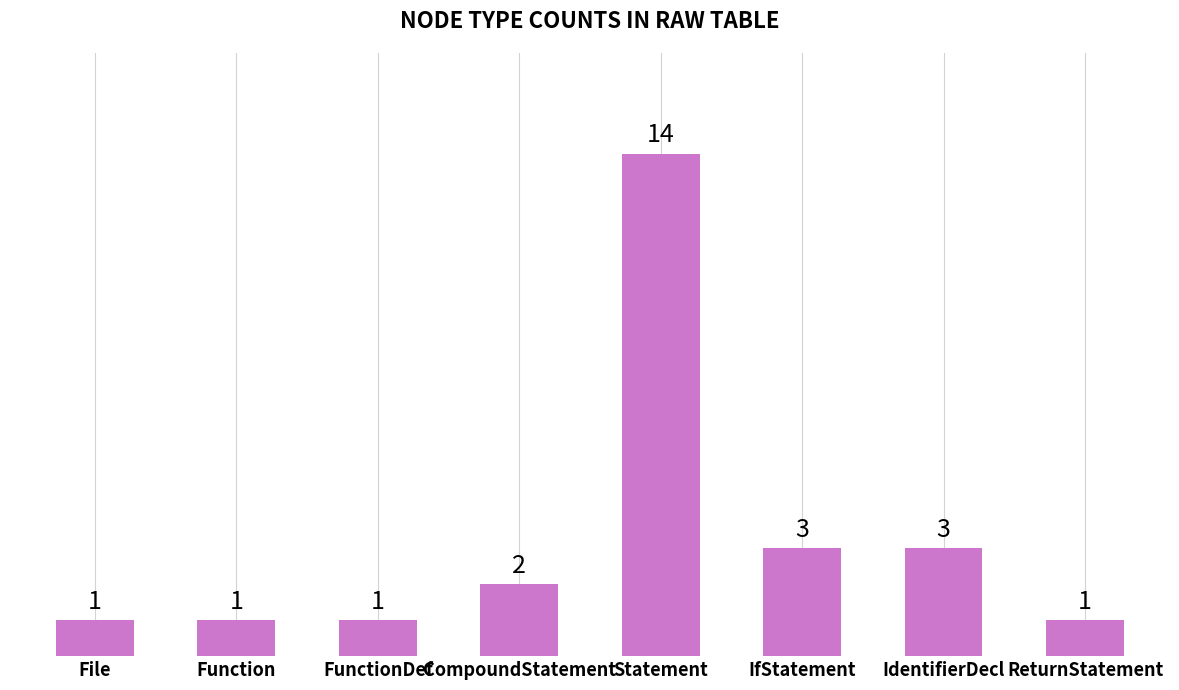

What is the difference between the maximum and minimum values?

13